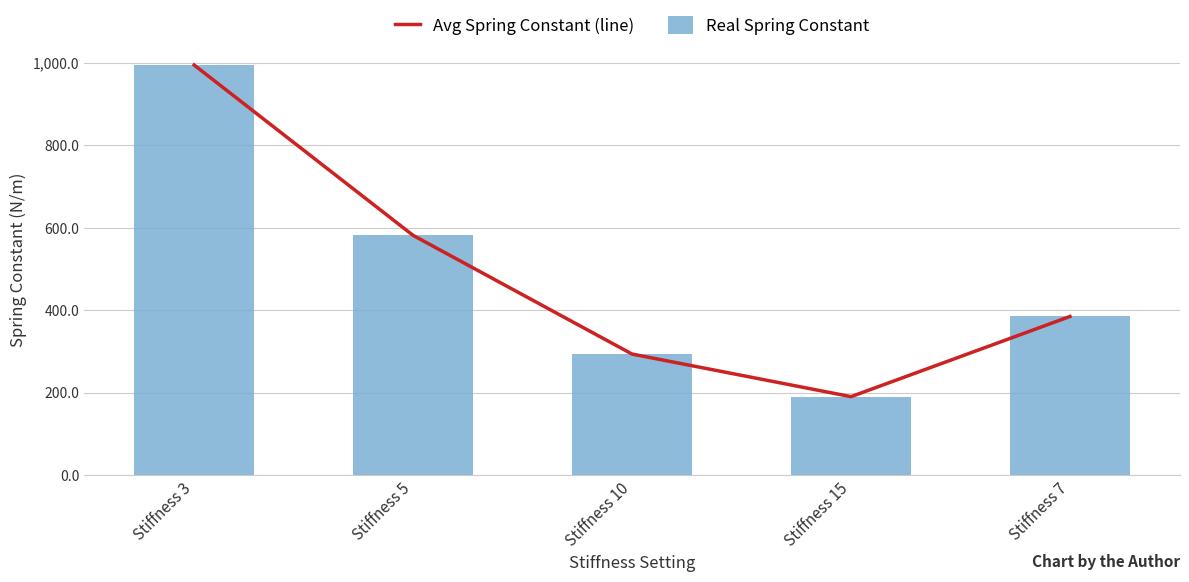

Reading left to right, list all the values displayed in this chart.

Avg Spring Constant (line): Stiffness 3=995.2	Stiffness 5=581.7	Stiffness 10=293.6	Stiffness 15=190.2	Stiffness 7=384.8
Real Spring Constant: Stiffness 3=995.2	Stiffness 5=581.7	Stiffness 10=293.6	Stiffness 15=190.2	Stiffness 7=384.8